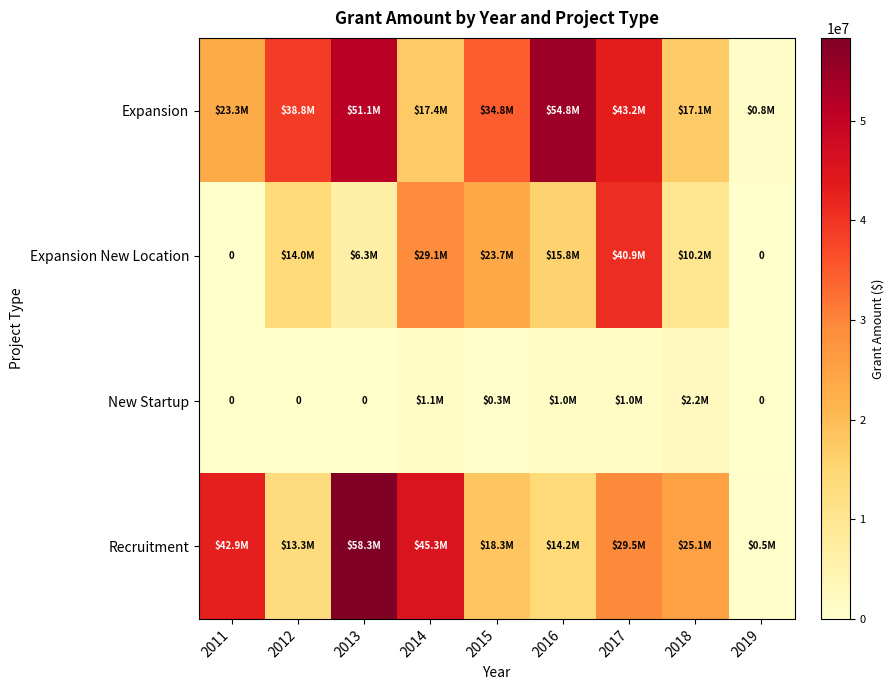

Is it true that Expansion equals 356652 at 2019?

False